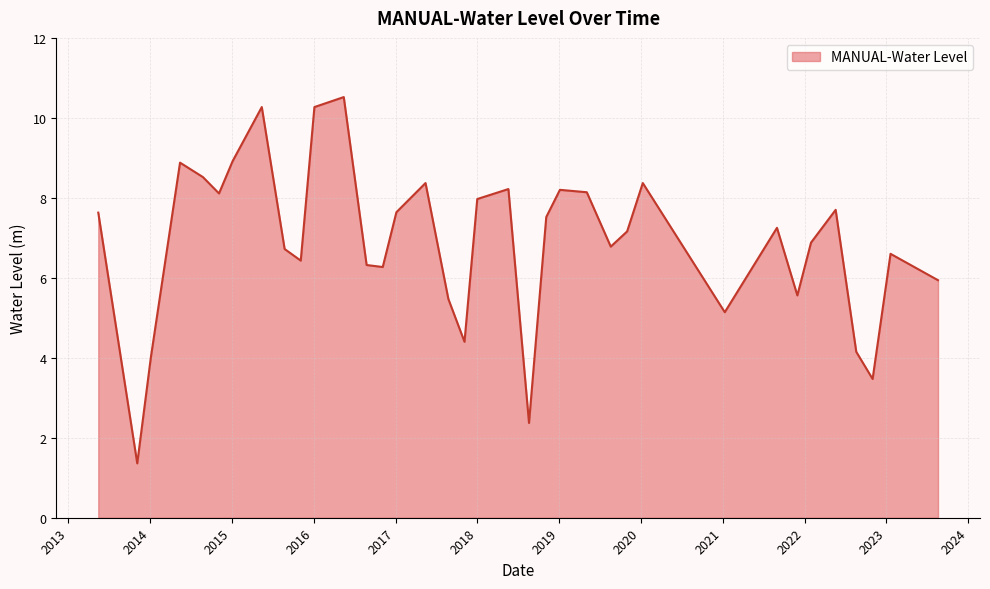

What is the difference between the maximum and minimum values?

9.2